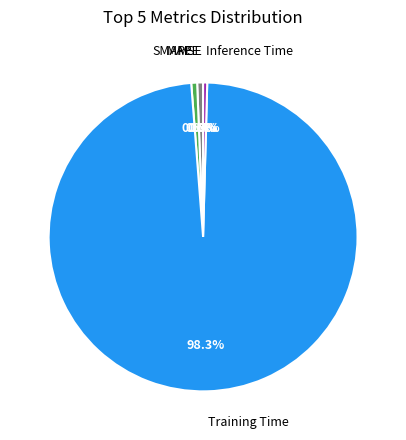

Is there any slice that represents more than half of the pie?

Yes